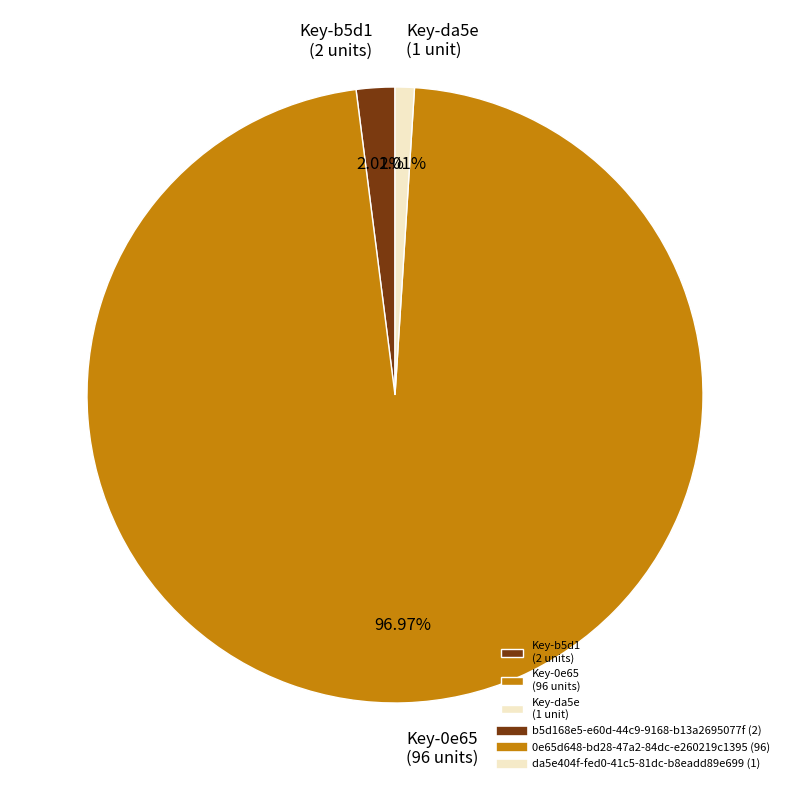

Is there any slice that represents more than half of the pie?

Yes